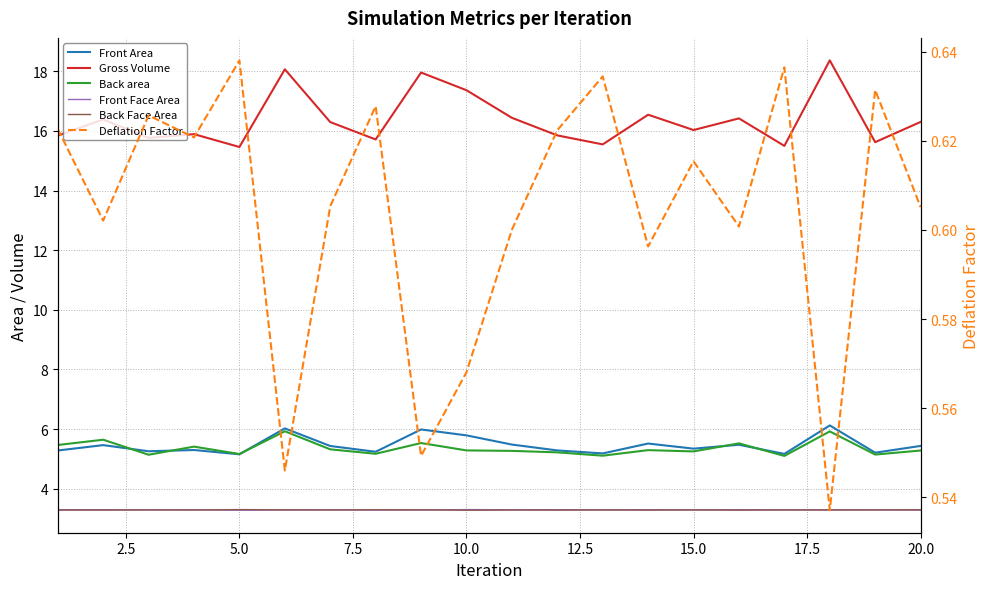

True or false: Back area and Gross Volume intersect in this chart.

False